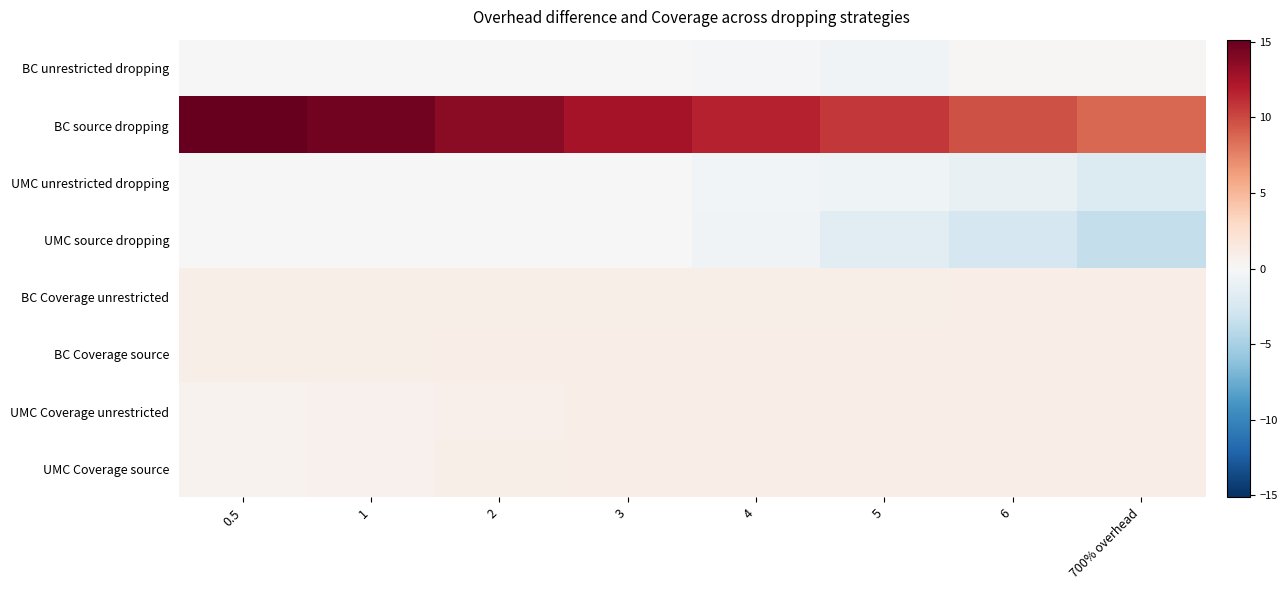

At how many categories does at least one series exceed 3?

8